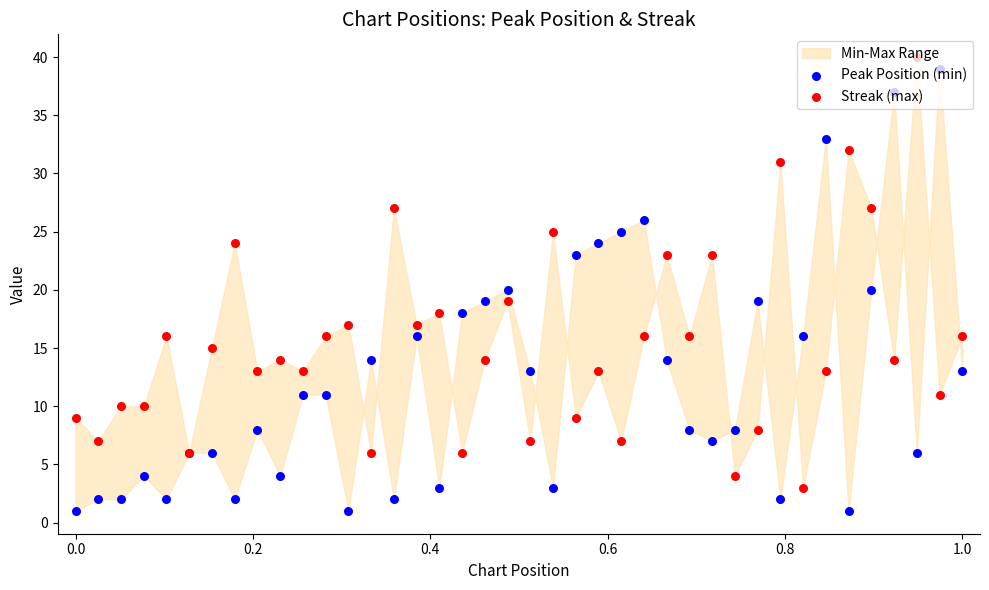

Which series reaches the maximum Y coordinate?

Streak (max)